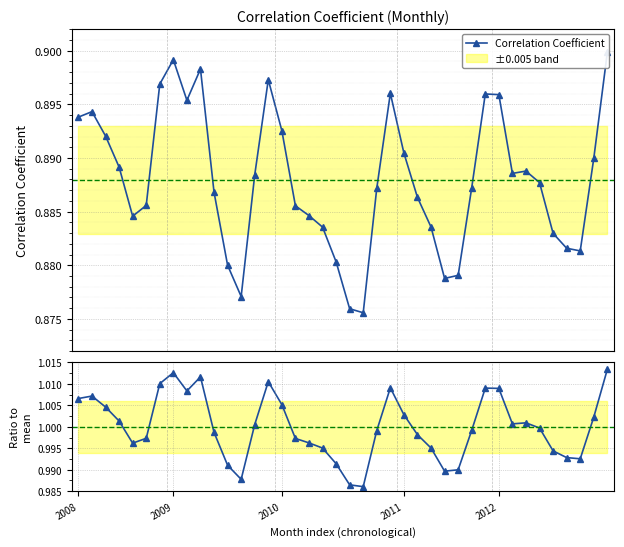

How many lines are shown in the chart?

2